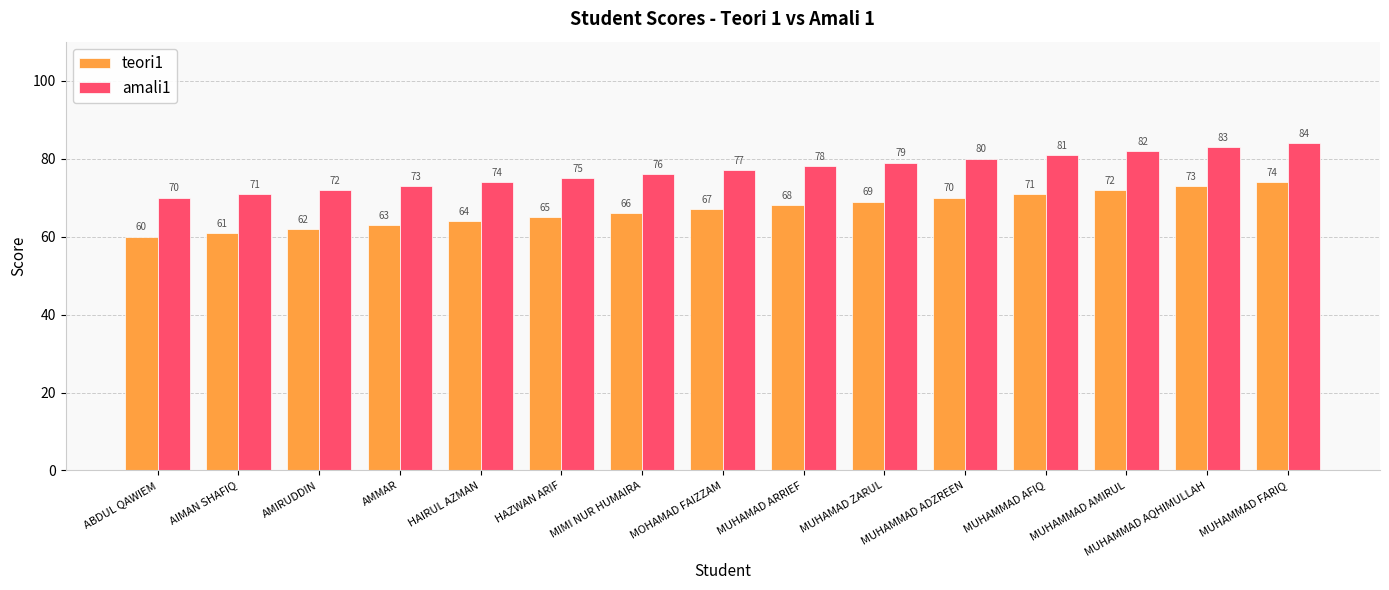

How many groups of bars are there?

15